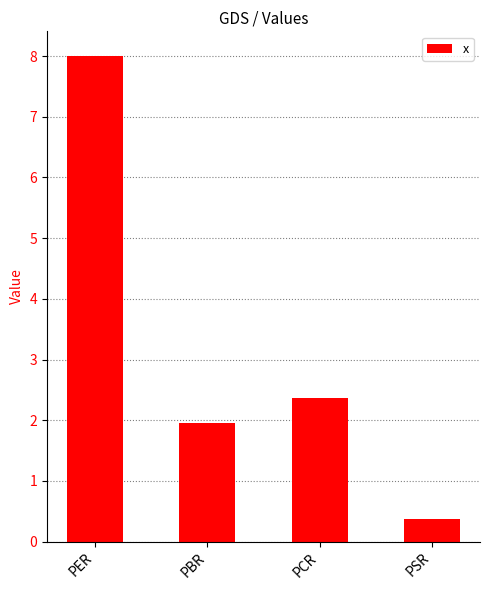

How many data points are above 2?

2